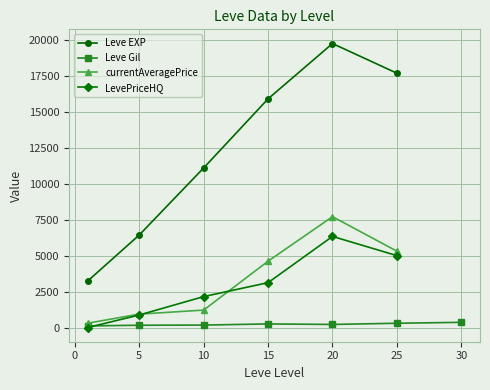

What are all the series names shown in the legend?

Leve EXP, Leve Gil, currentAveragePrice, LevePriceHQ